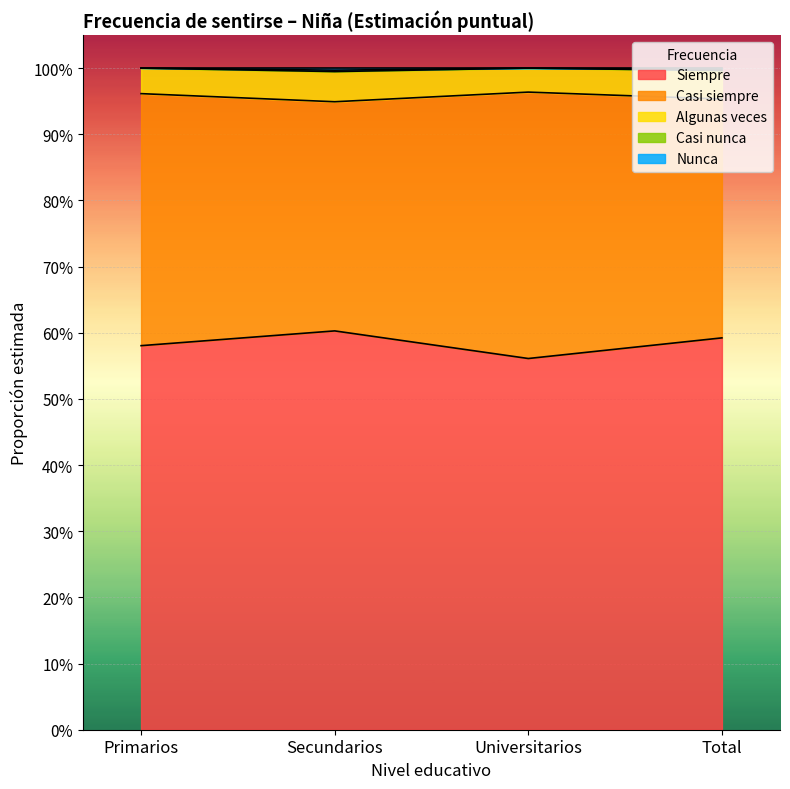

True or false: Siempre has a value of 0.6 at Universitarios.

True